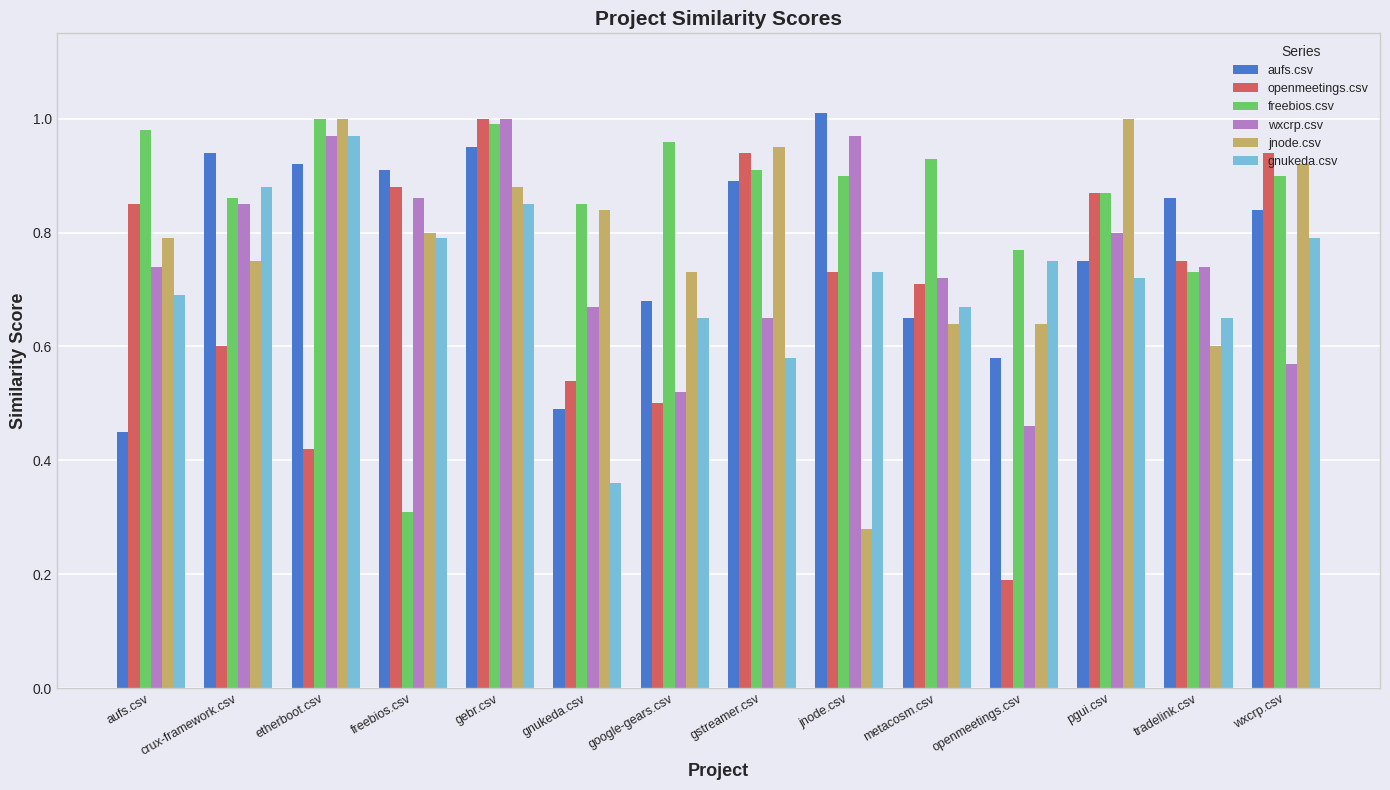

List the labels in order of aufs.csv value, smallest first.

aufs.csv, gnukeda.csv, openmeetings.csv, metacosm.csv, google-gears.csv, pgui.csv, wxcrp.csv, tradelink.csv, gstreamer.csv, freebios.csv, etherboot.csv, crux-framework.csv, gebr.csv, jnode.csv